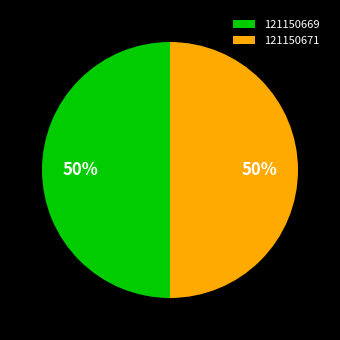

Combined, do 121150669 and 121150671 account for over 50%?

Yes